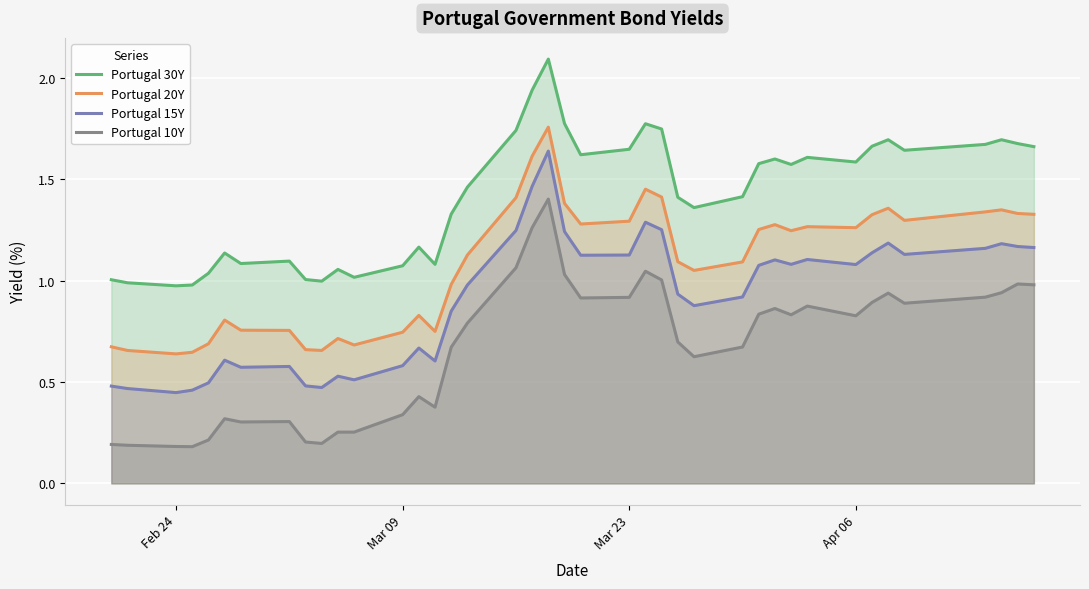

Which series has the largest range (max minus min)?

Portugal 10Y